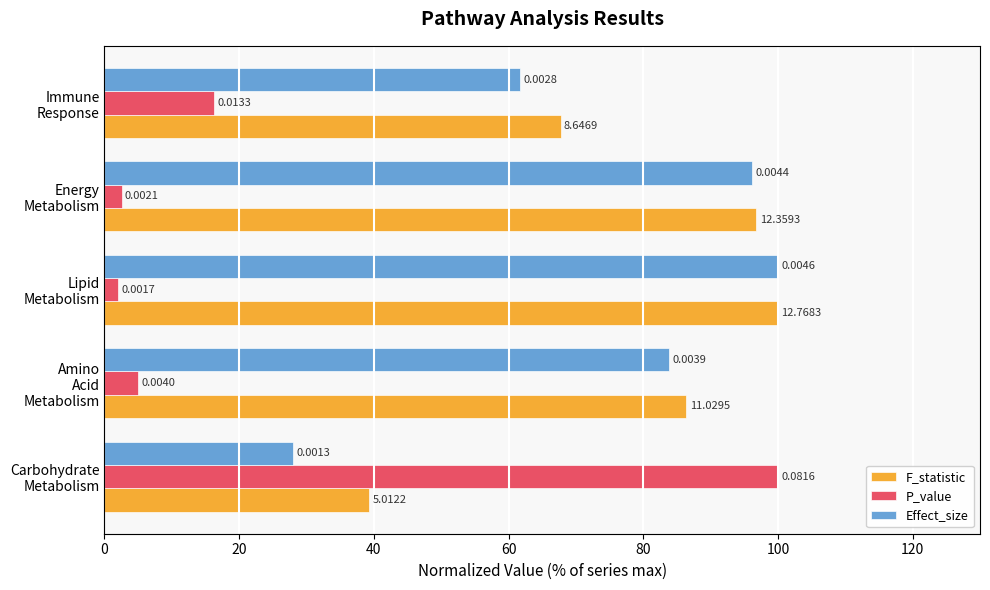

Rank the series by their maximum value, from highest to lowest.

F_statistic, P_value, Effect_size